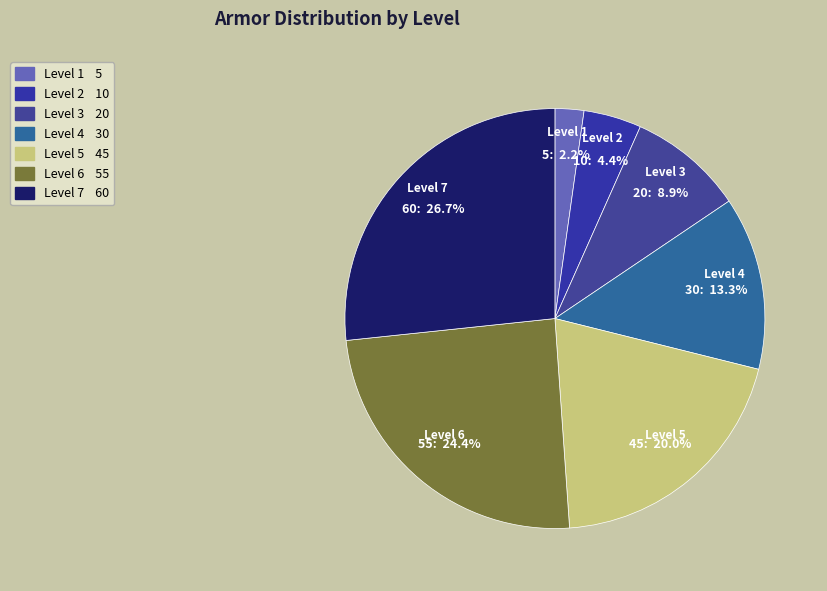

What is the smallest slice in the pie chart?

Level 1